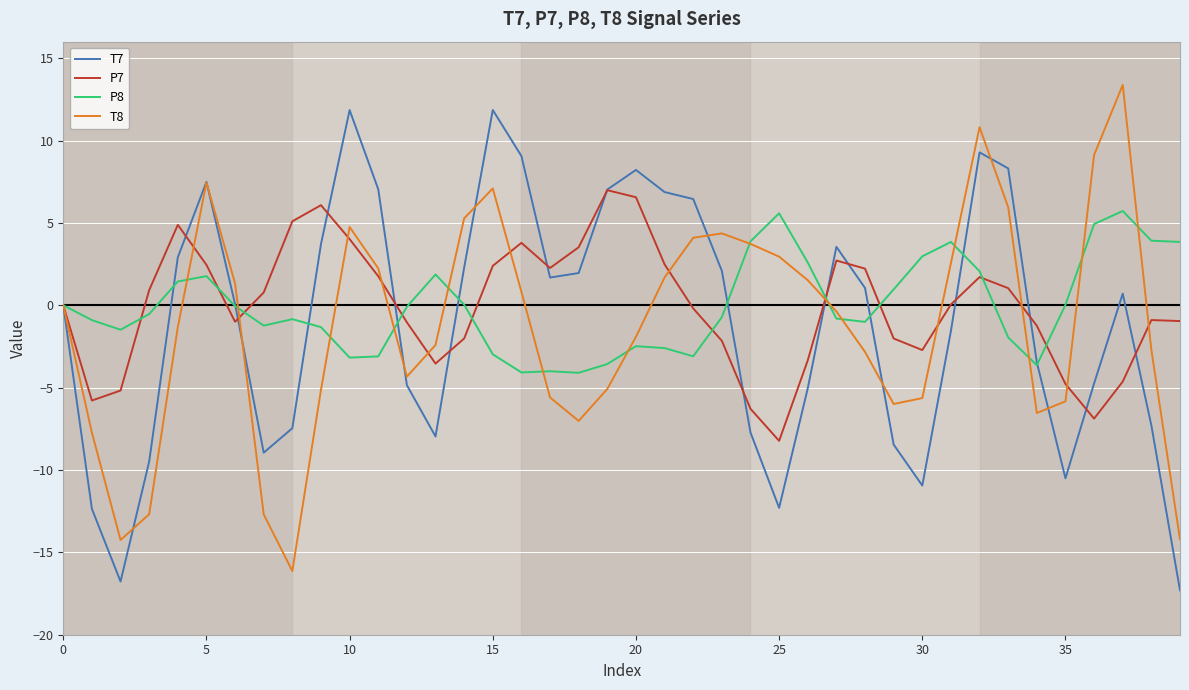

What is the maximum value for P7?

7.0